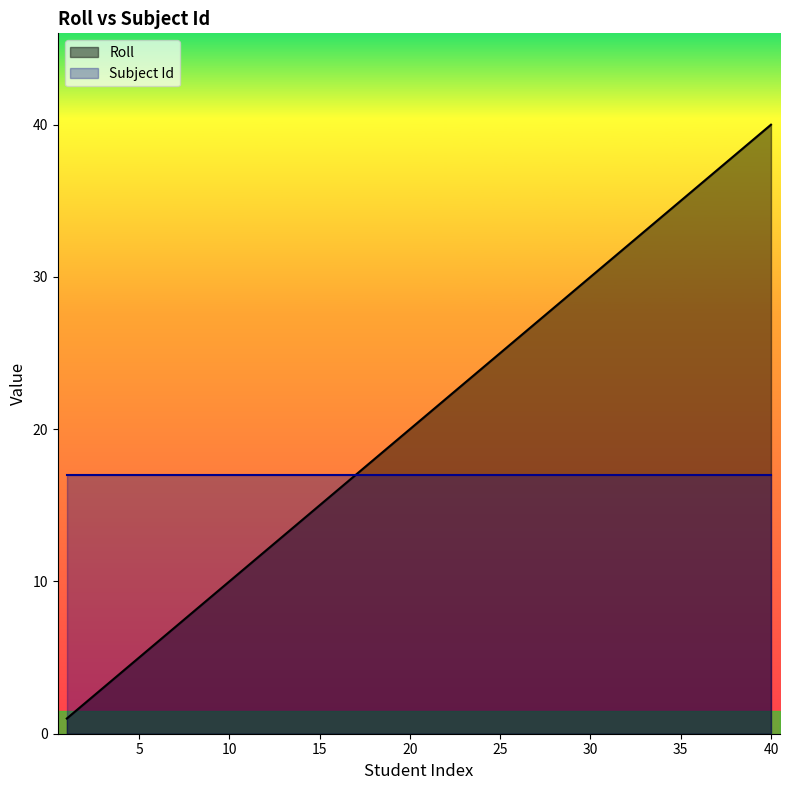

What is the ratio of the value at 32 to the value at 30?

1.1